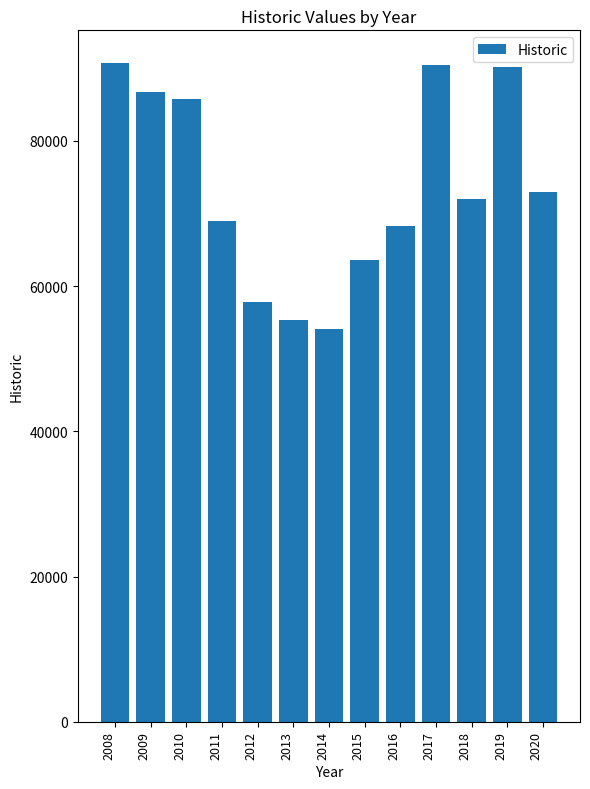

What is the smallest value displayed?

54062.5